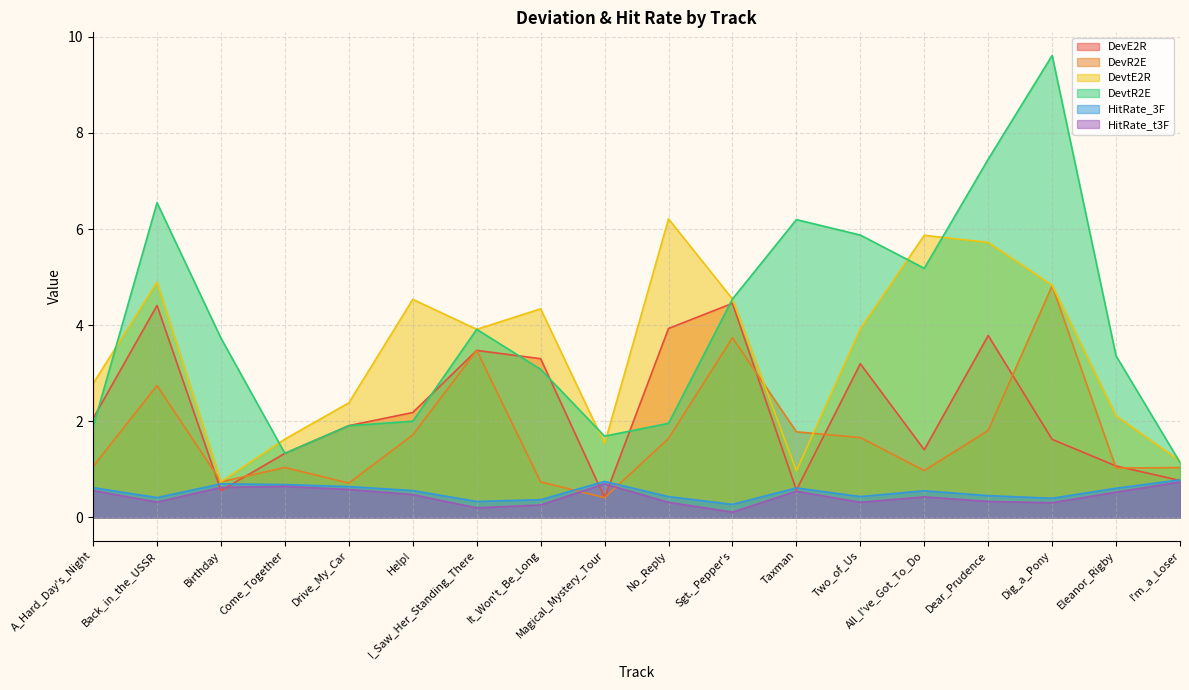

True or false: DevtR2E and DevE2R intersect in this chart.

True